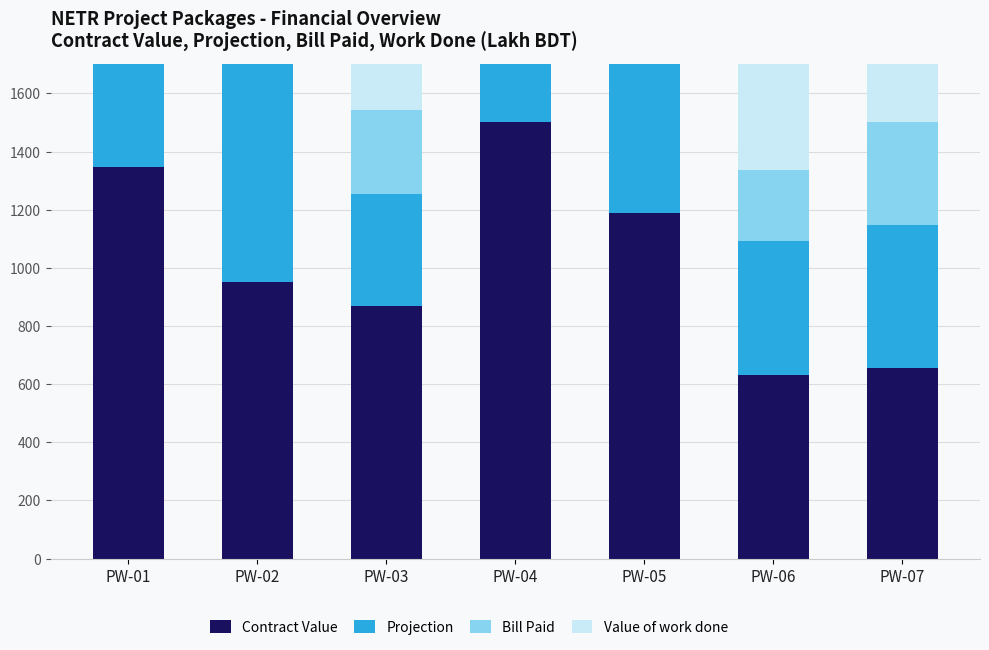

True or false: Value of work done has a value of 295.4 at PW-03.

True